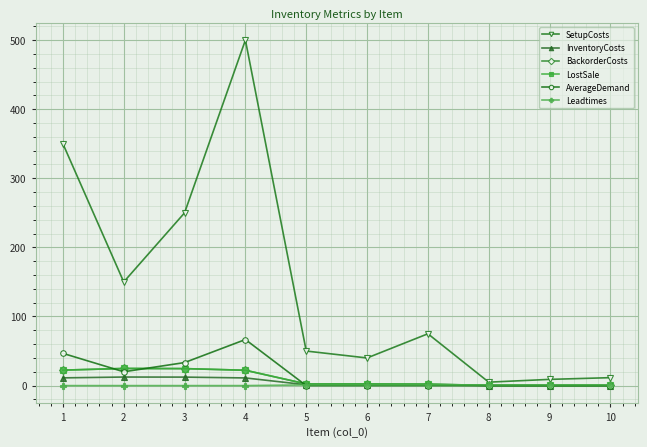

Rank the series at 5 from highest to lowest value.

SetupCosts, BackorderCosts, LostSale, InventoryCosts, Leadtimes, AverageDemand